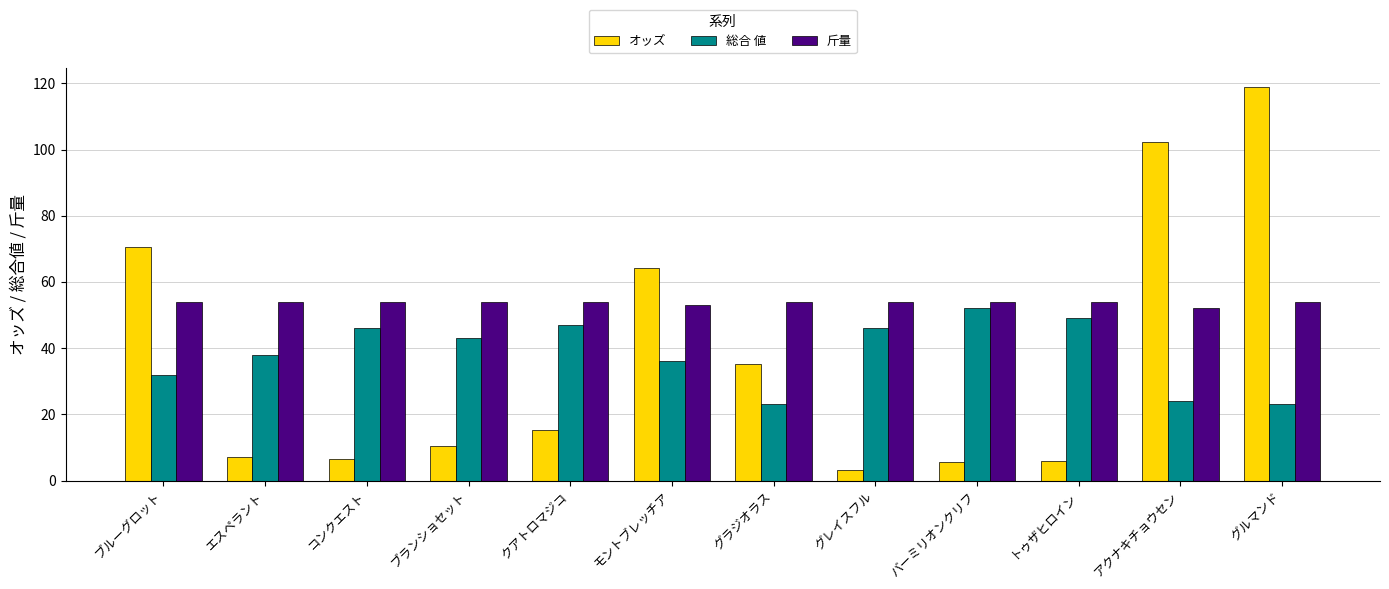

Rank the series at クアトロマジコ from lowest to highest value.

オッズ, 総合 値, 斤量